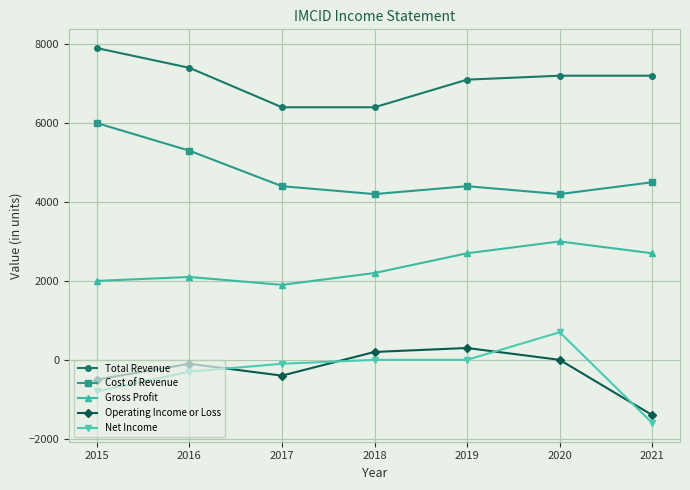

True or false: Operating Income or Loss and Total Revenue cross at least once.

False